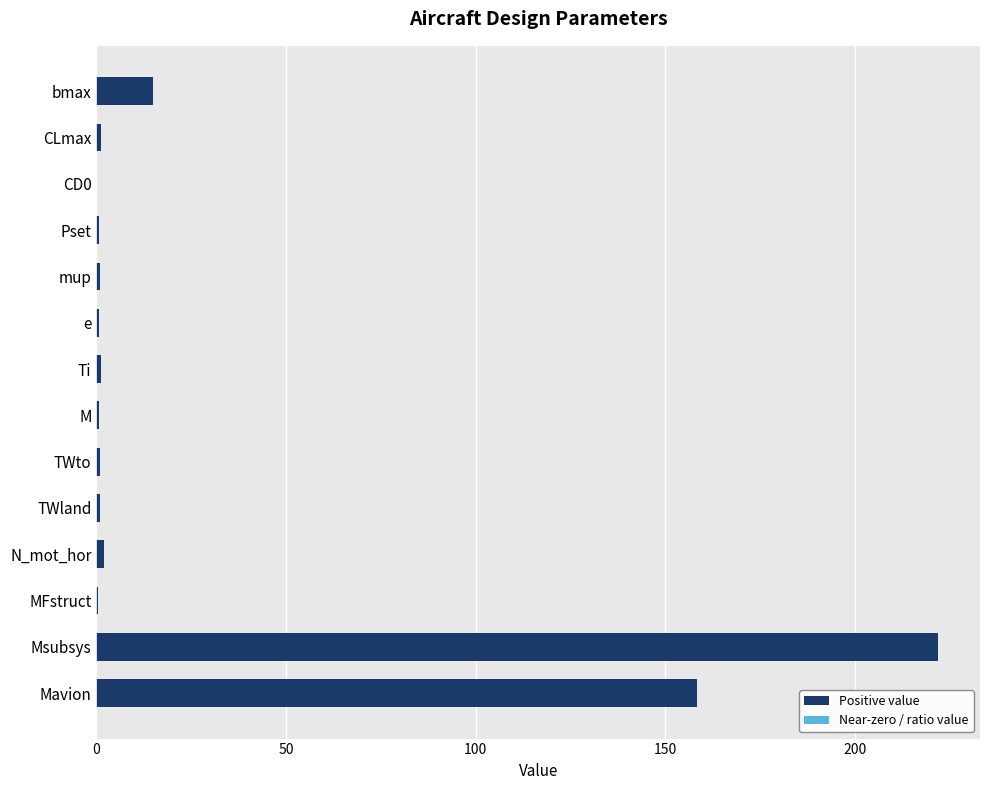

True or false: the data shows 0.0 at CD0.

True